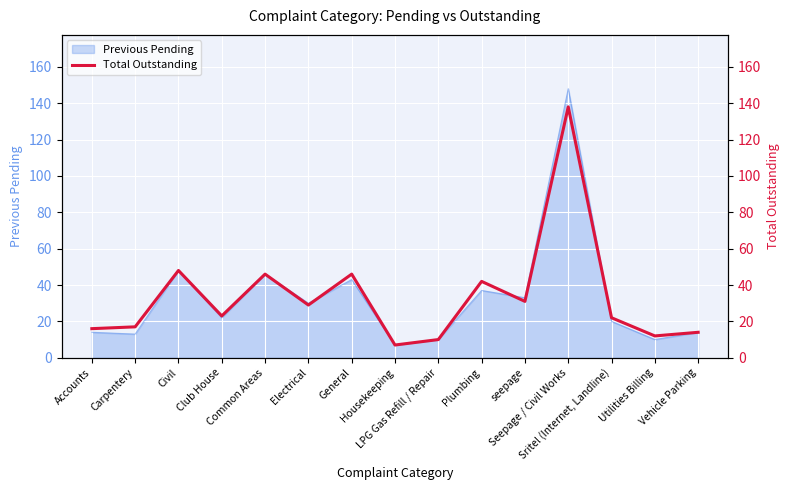

The value at Common Areas is 32. True or false?

False